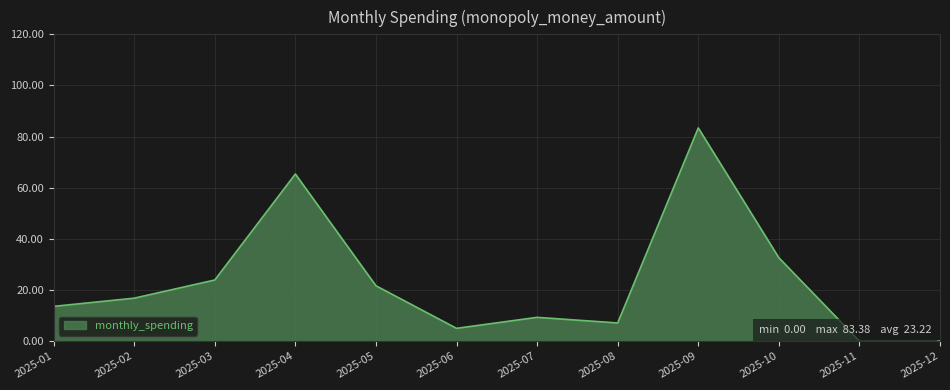

The chart shows a value of 3.1 at 2025-07. True or false?

False